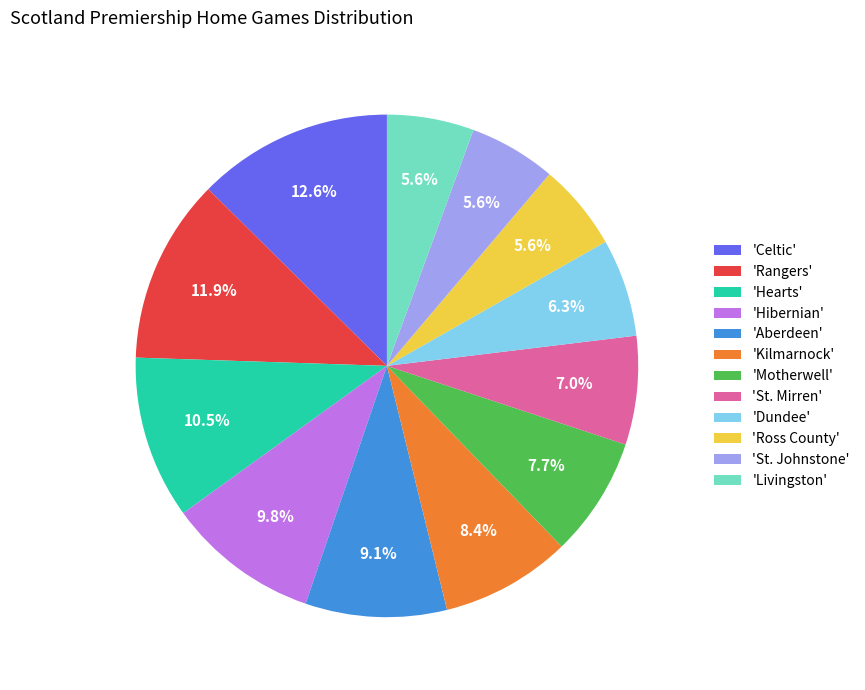

Which slice is the largest?

'Celtic'